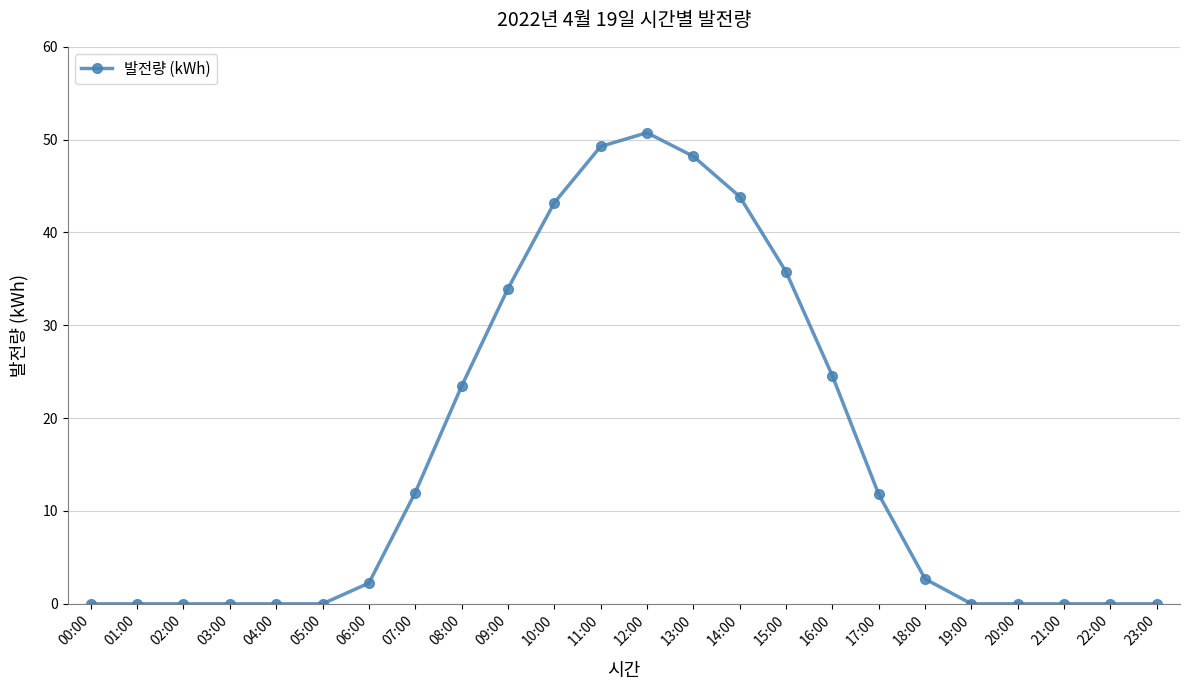

What is the difference between the maximum and minimum values?

50.7